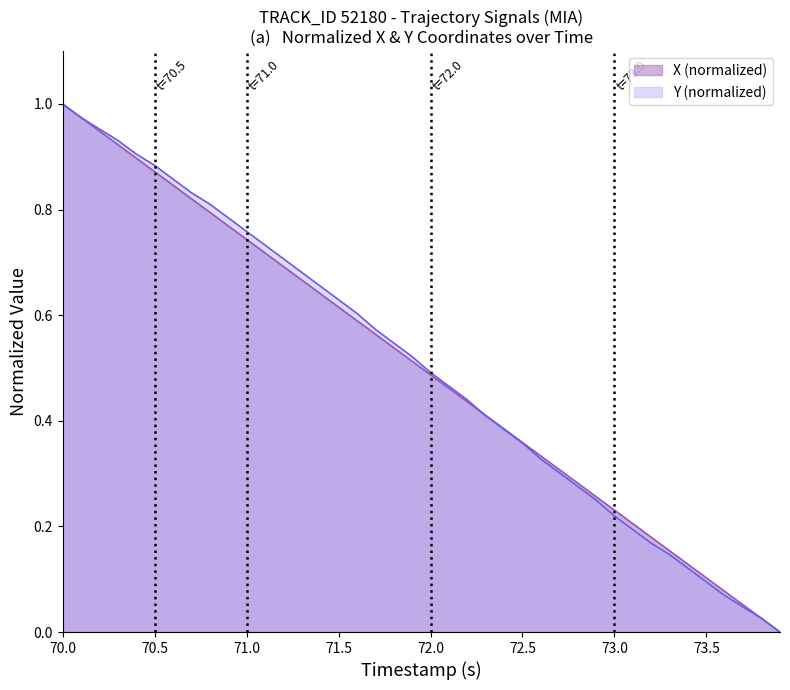

Which category has the highest value in the X (normalized) series?

70.0